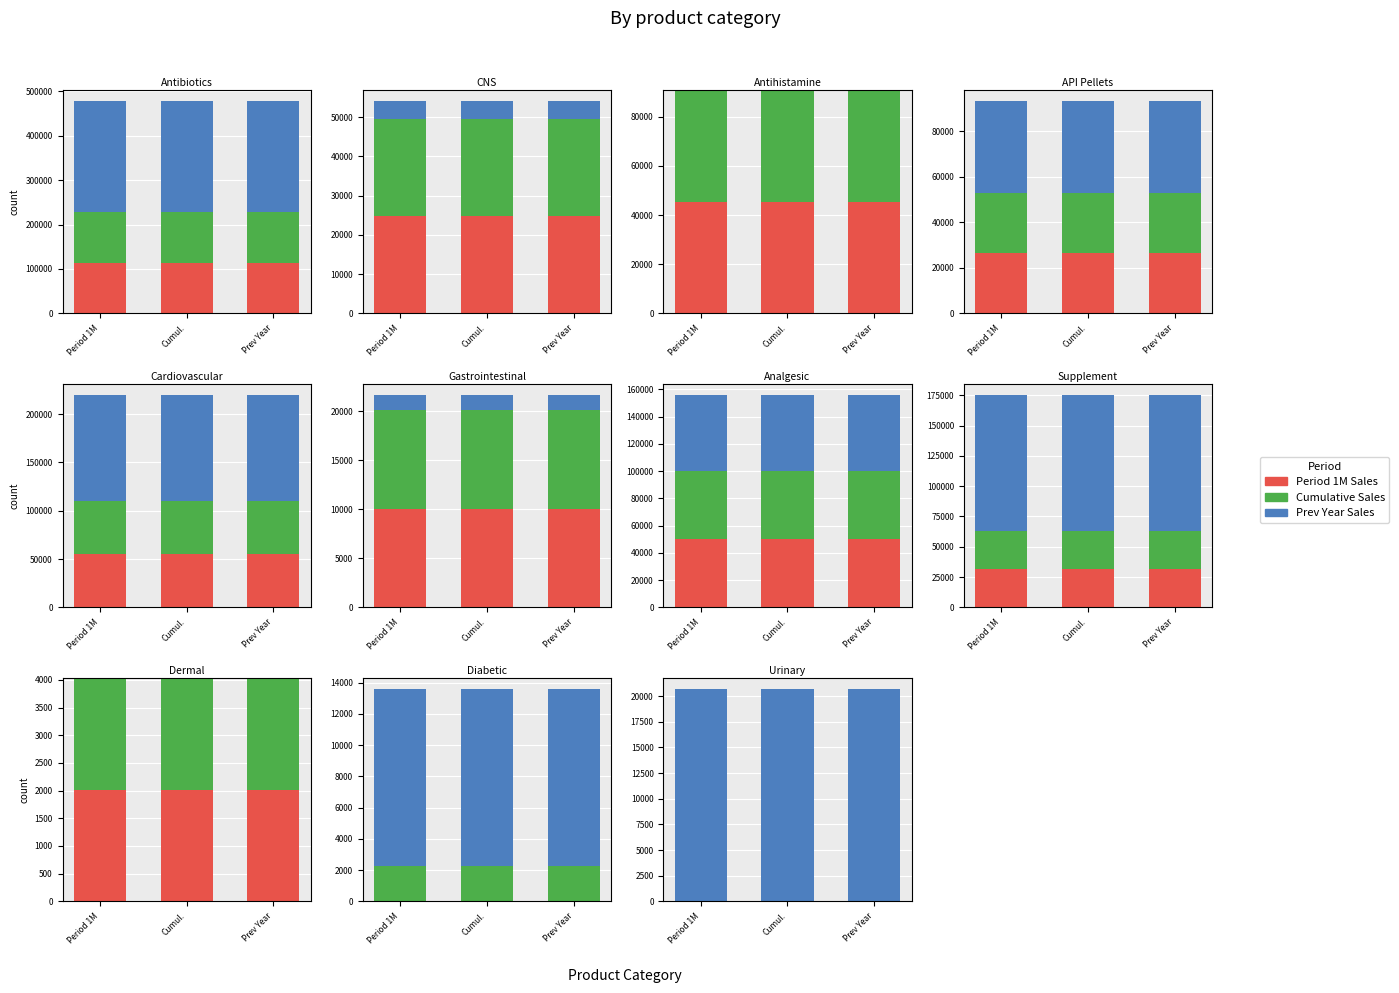

What is the sum of all مبلغ فروش سال قبل (col_24) values?

62145